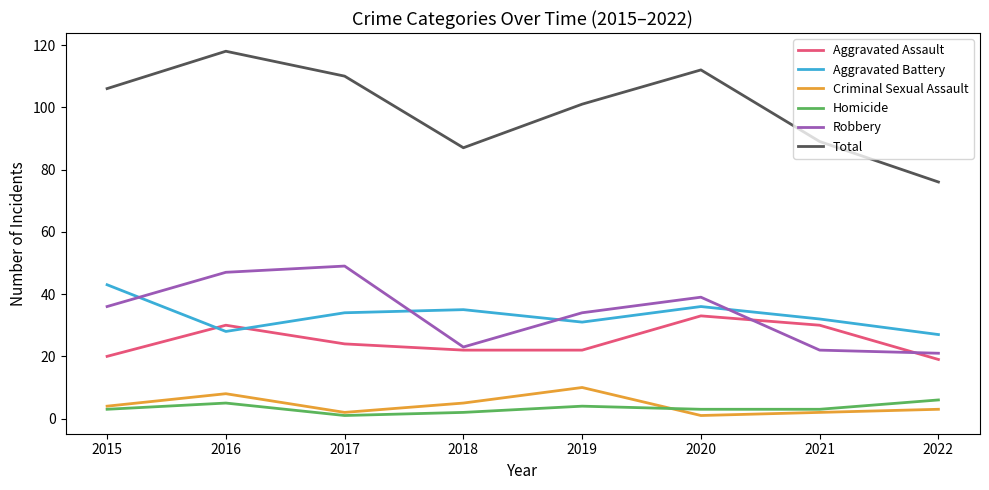

What is the smallest value displayed?

1